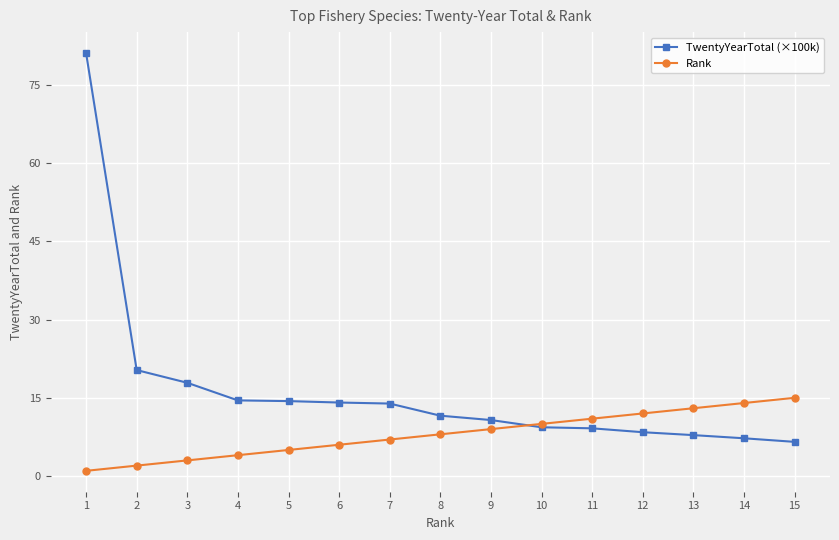

Which series has the largest total across all categories?

TwentyYearTotal (×100k)